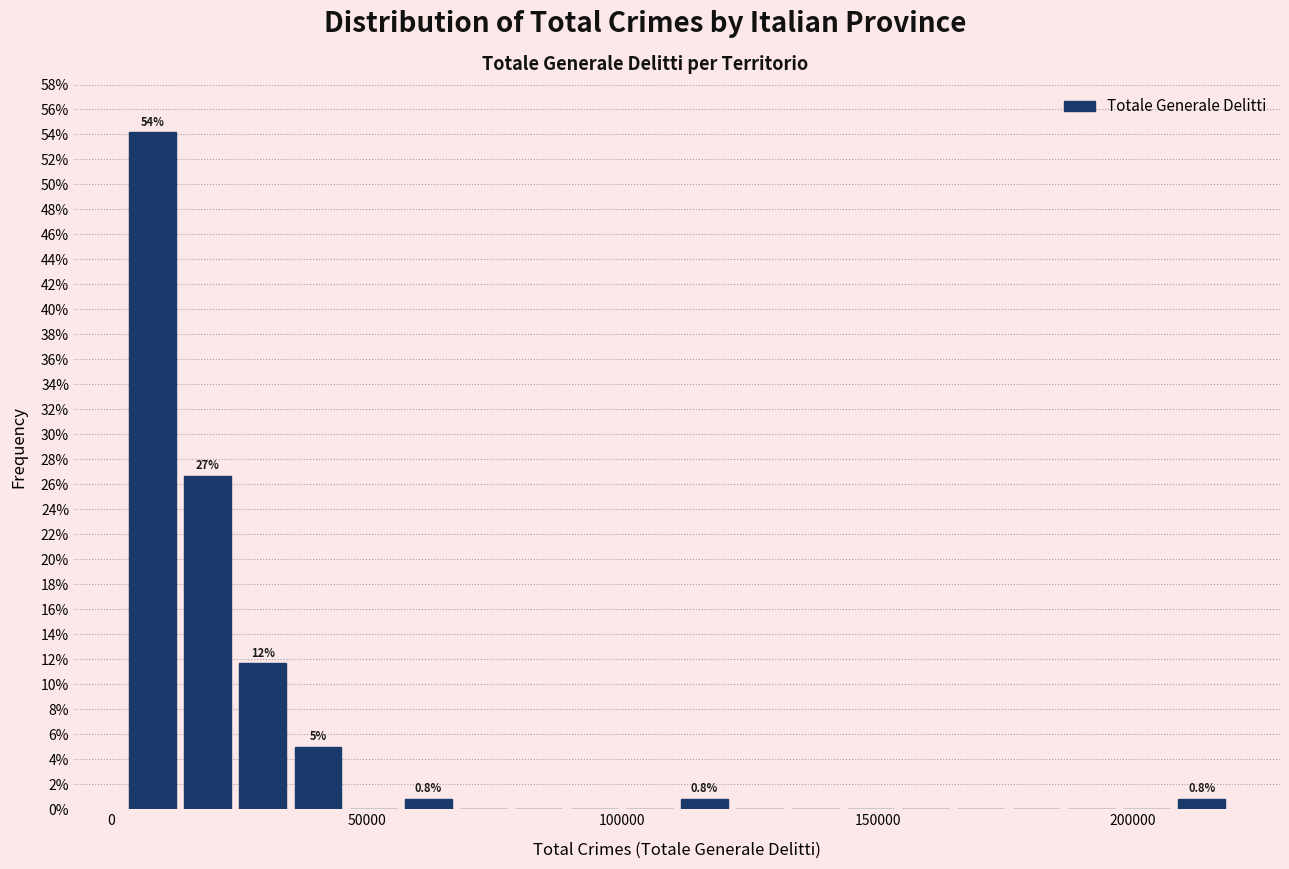

Read against the x-axis, roughly where is the centre of the tallest bar?

10000